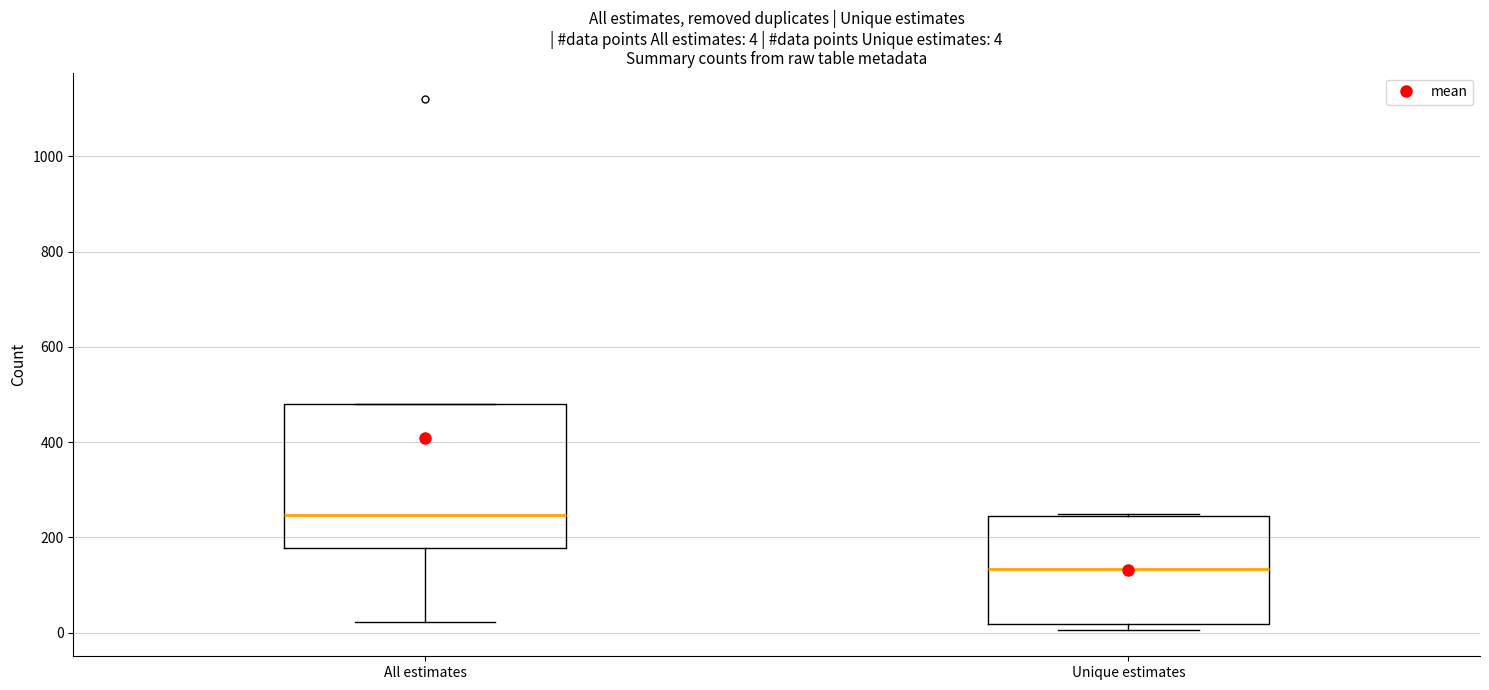

Which box has the highest median line?

All estimates